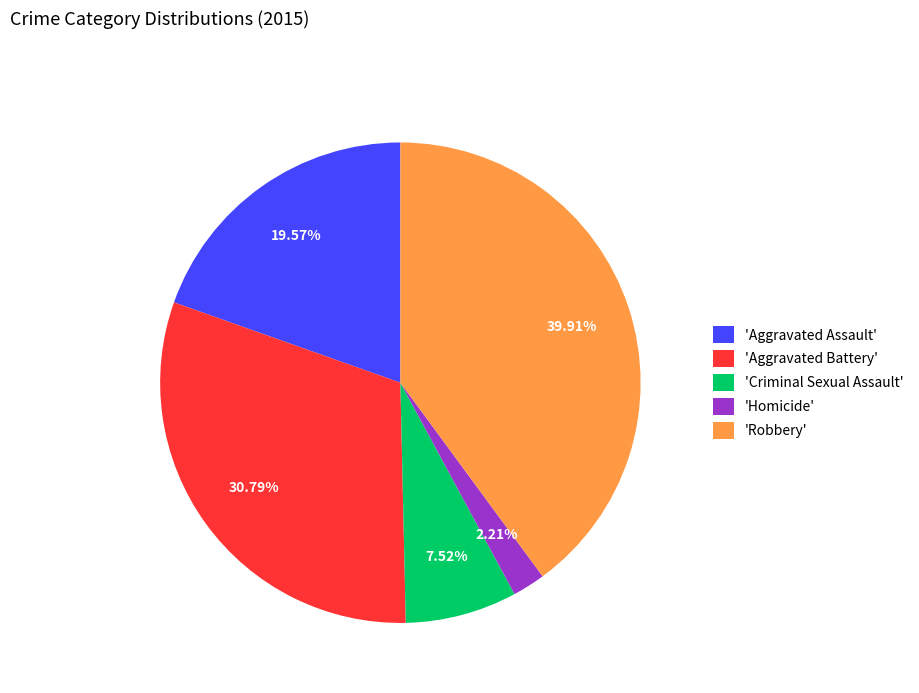

Which slice is the largest?

'Robbery'